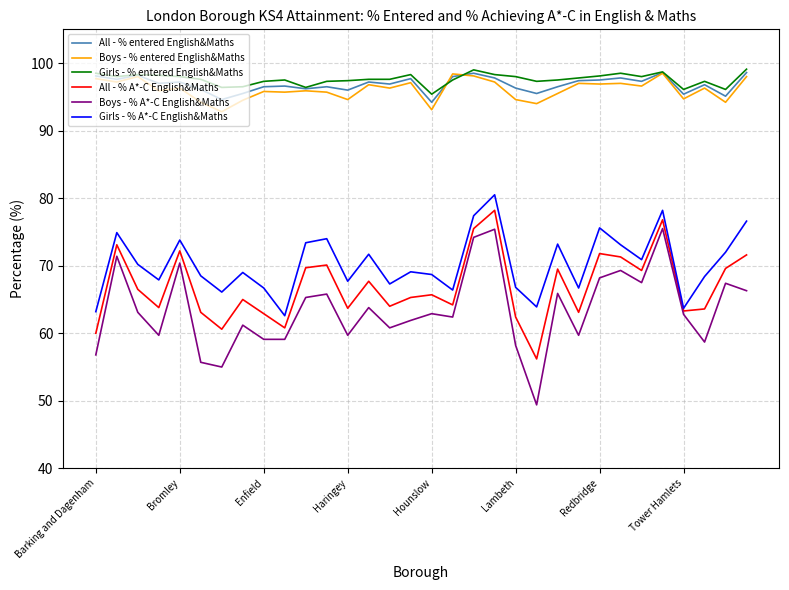

What is the minimum value for All - % entered English&Maths?

94.2